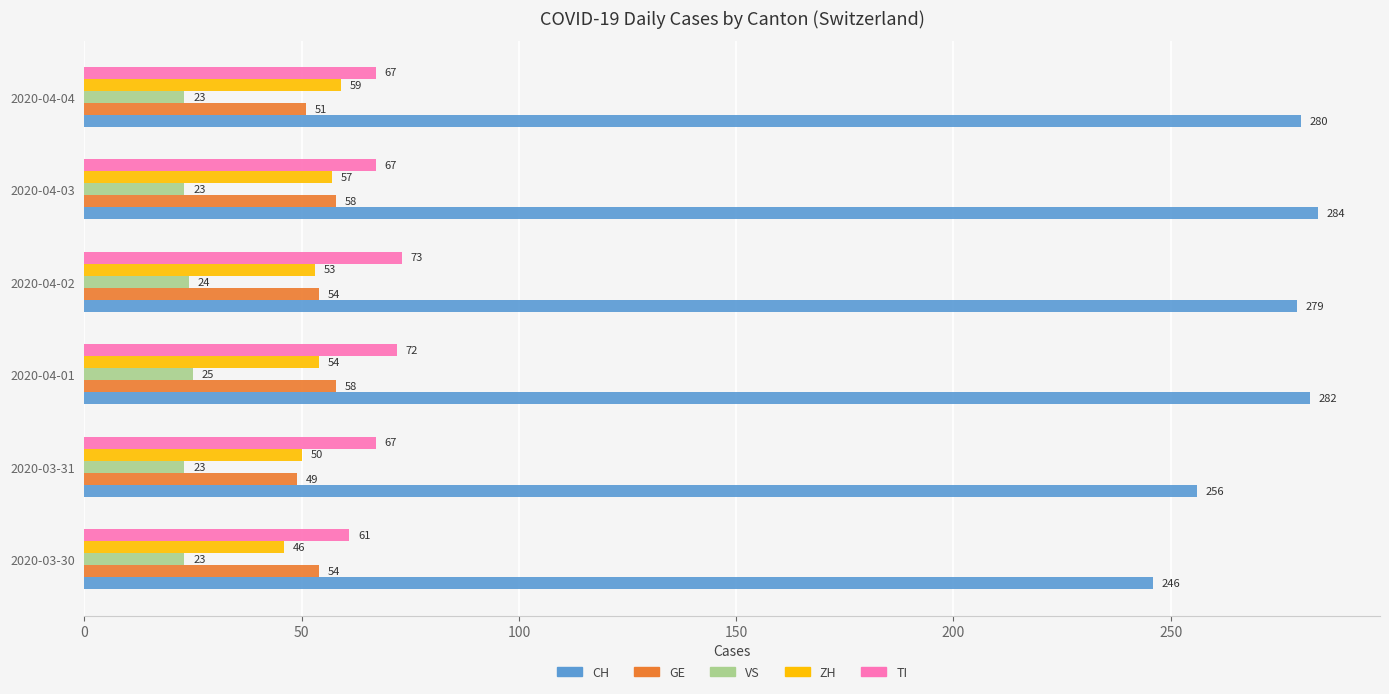

Which series changed the most between 2020-03-30 and 2020-04-01?

CH